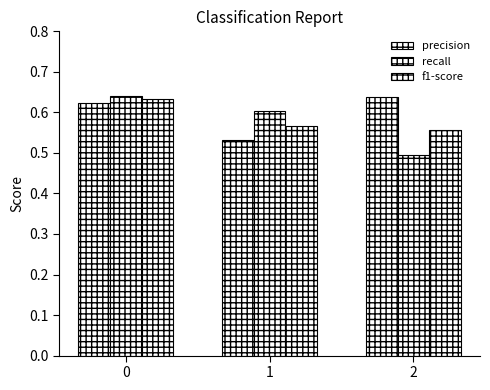

How many categories are shown in the chart?

3